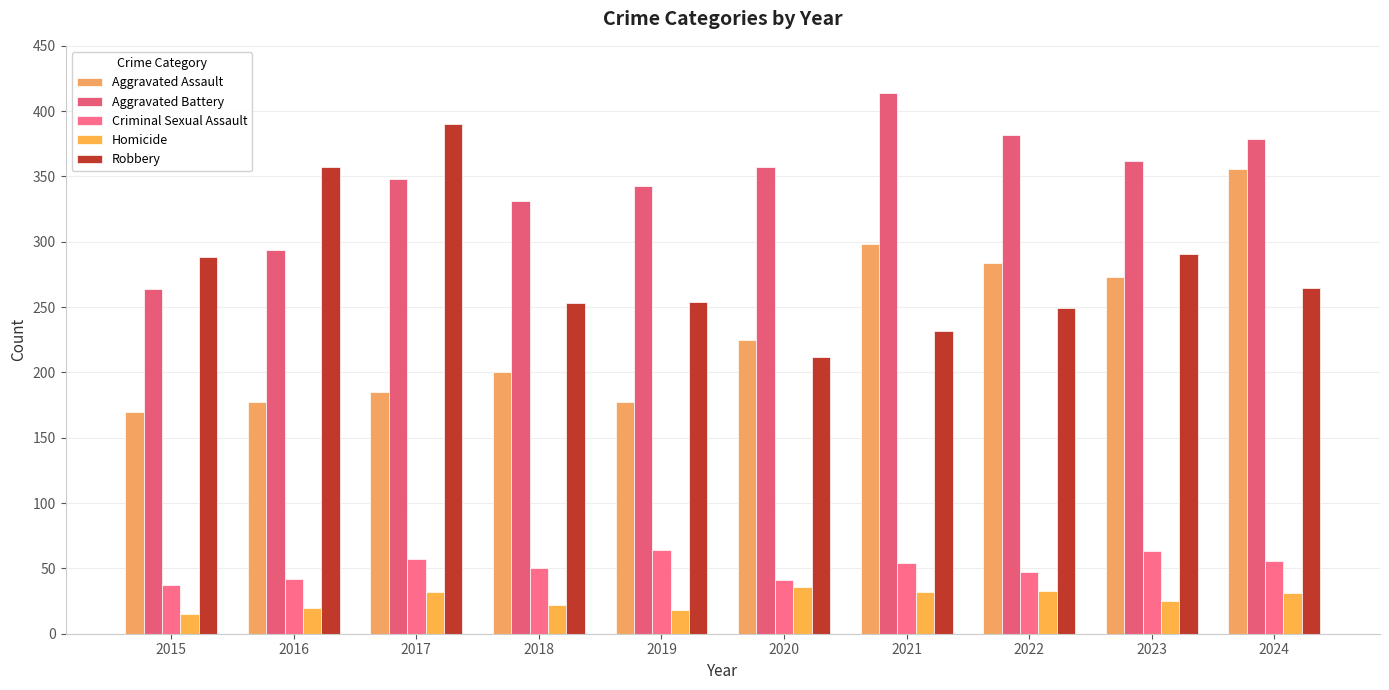

What is the average value of the Aggravated Assault series?

234